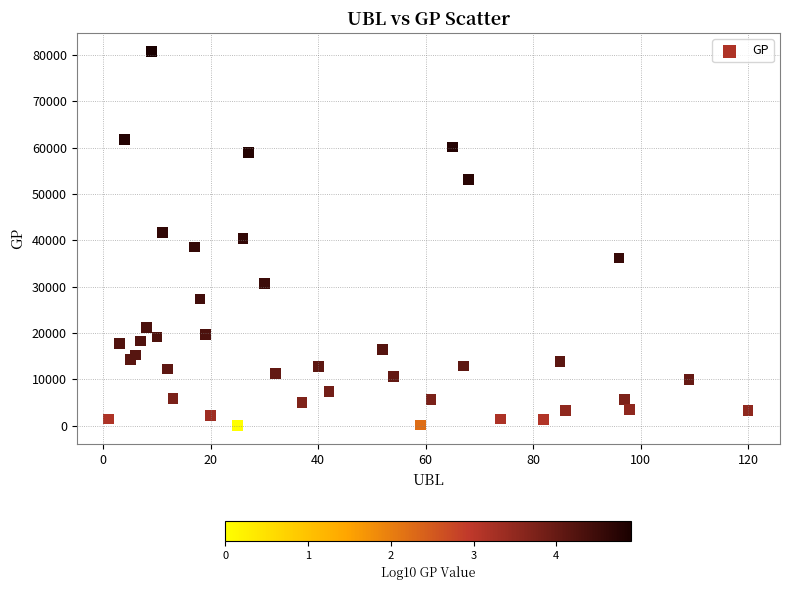

What is the range of X values (max minus min)?

119